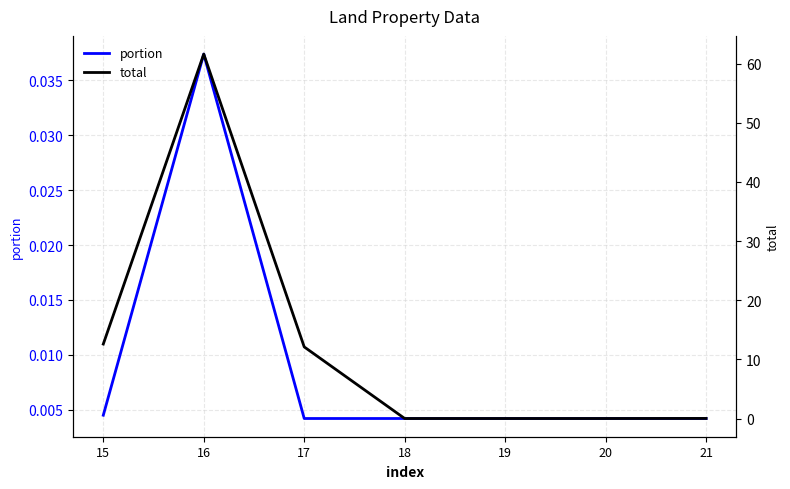

Reading left to right, what are all the values shown in this chart?

portion: 0.0	0.0	0.0	0.0	0.0	0.0	0.0
total: 12.6	61.6	12.1	0.0	0.0	0.0	0.0